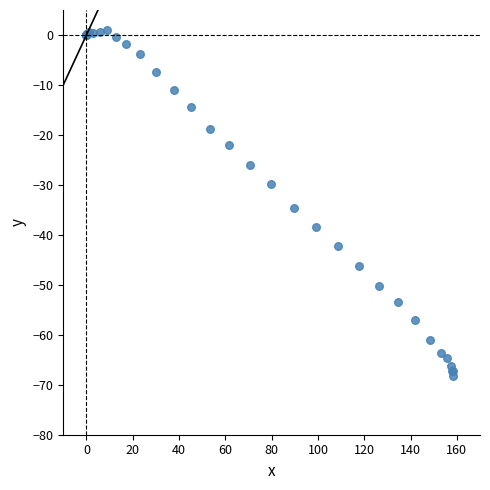

What Y value in the scatter plot is closest to -33?

-34.7